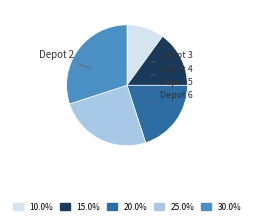

How many slices are in this pie chart?

5